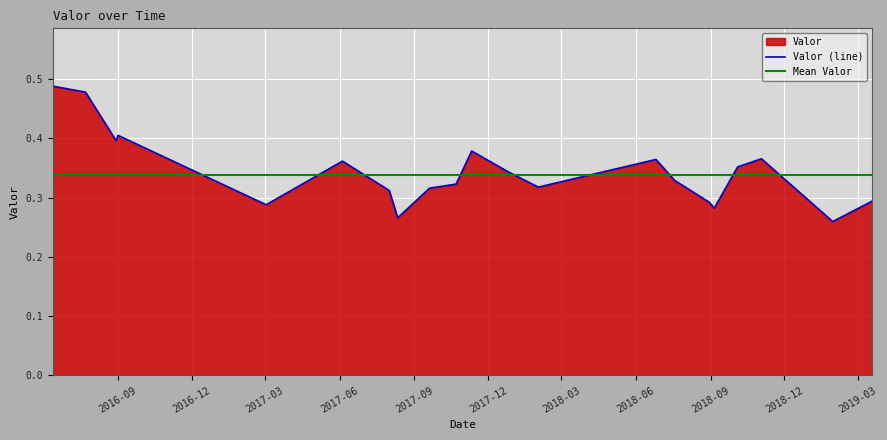

How many values are between 0 and 1?

23